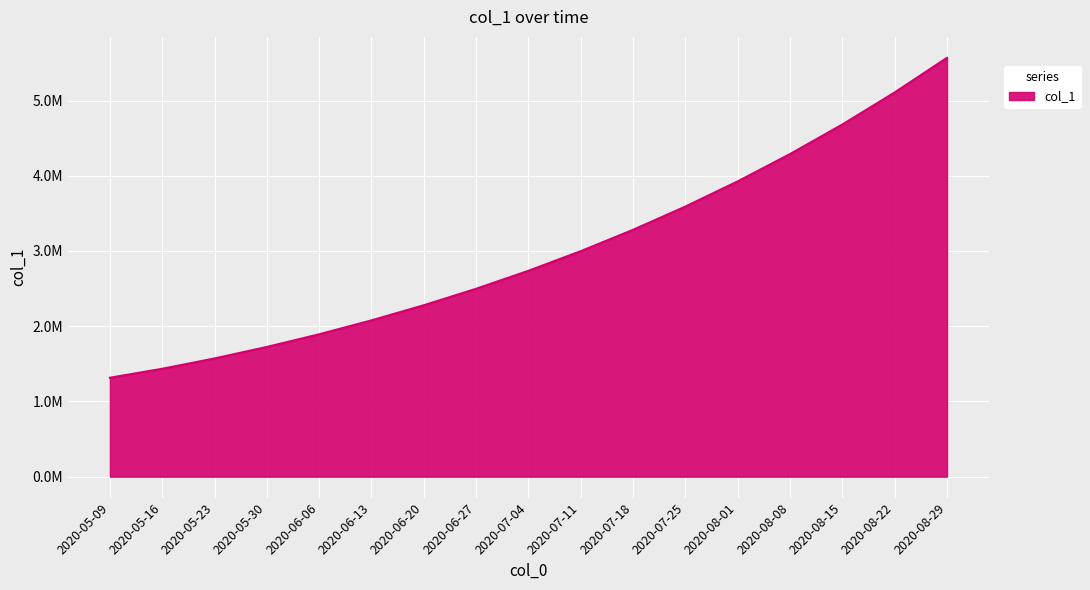

What is the value of the 8th point from the left?

2498000.0